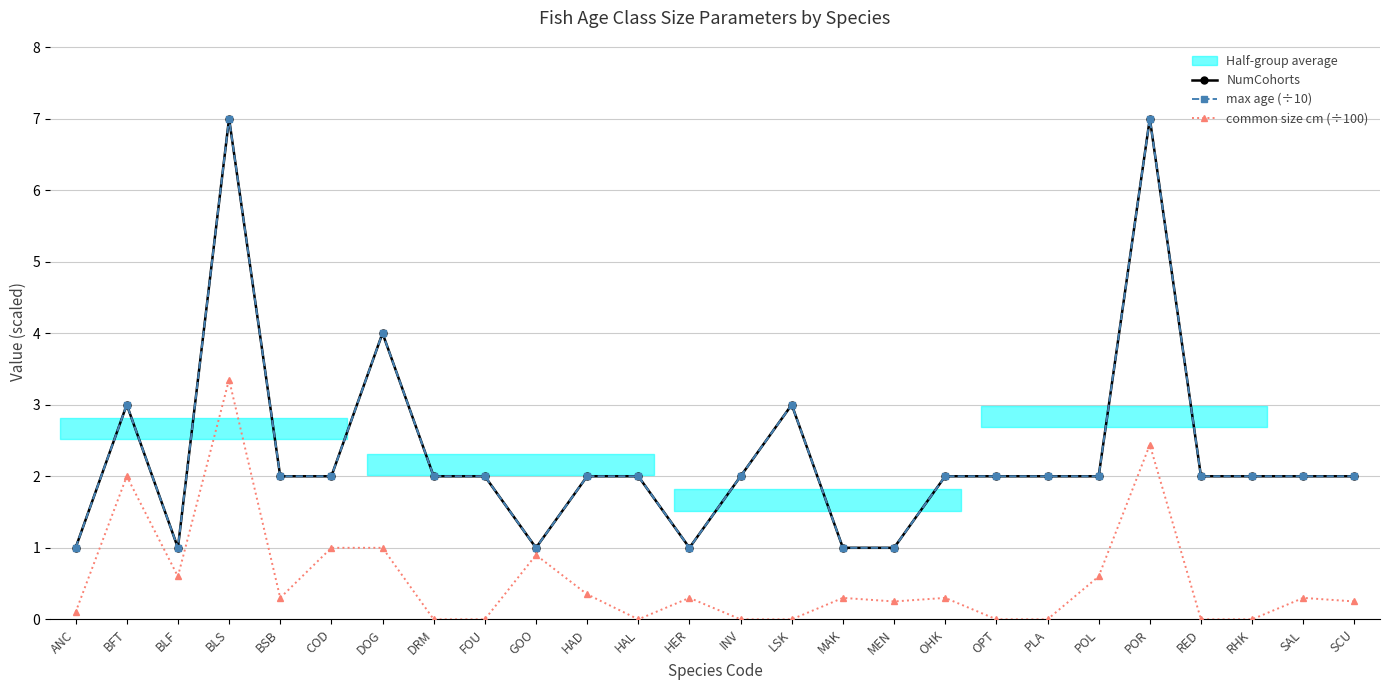

Which label corresponds to the largest value in the chart?

BLS